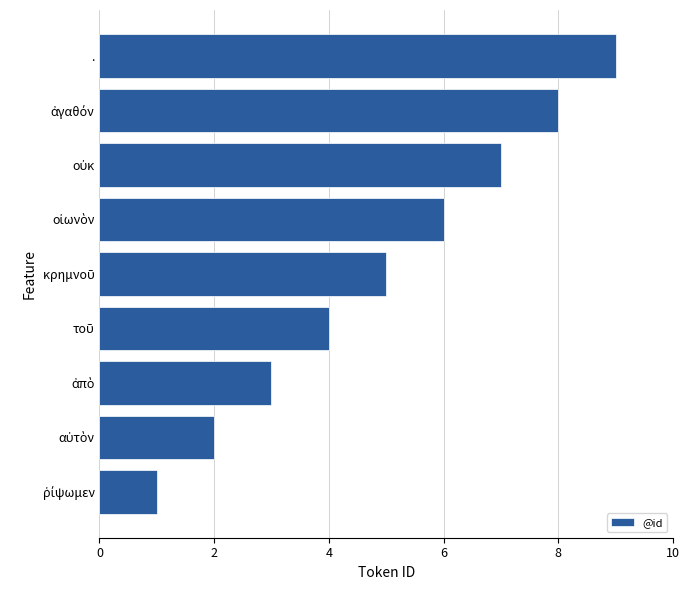

The chart shows a value of 14 at .. True or false?

False